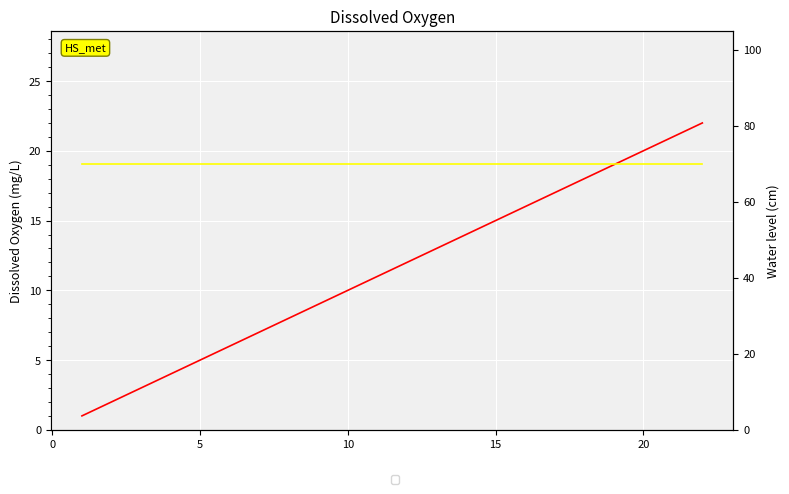

Is the value of depth_CTD_cm at 10 greater than the value of MD_DO at 15?

Yes